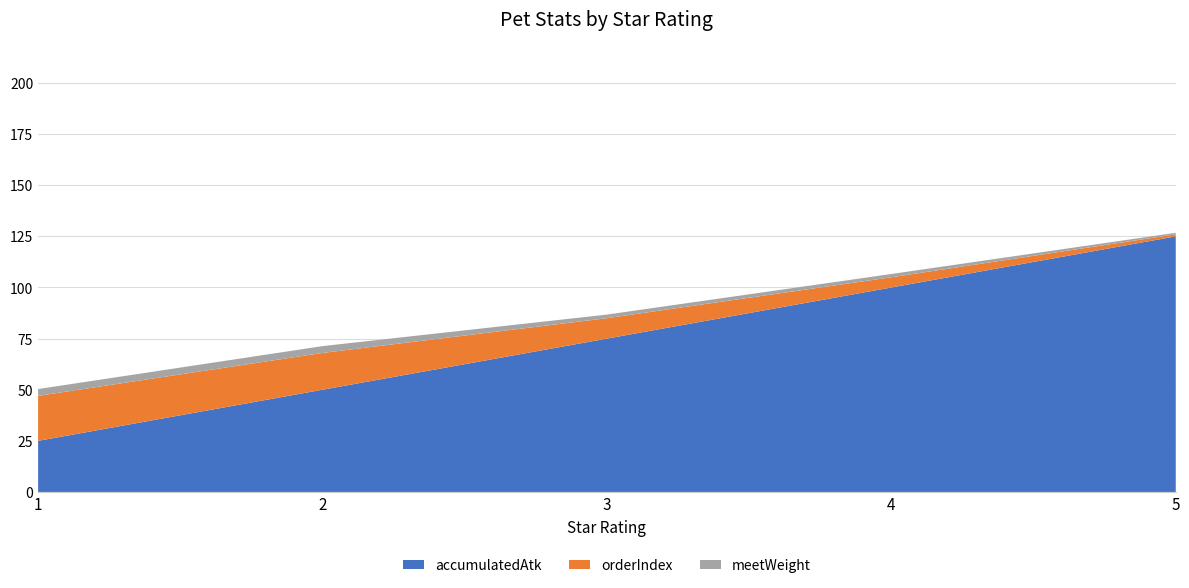

Reading left to right, extract all data points from this chart.

accumulatedAtk: 1=25.0	2=50.0	3=75.0	4=100.0	5=125.0
orderIndex: 1=22.0	2=18.0	3=10.0	4=5.0	5=1.0
meetWeight: 1=3.3	2=3.3	3=1.8	4=1.6	5=0.8